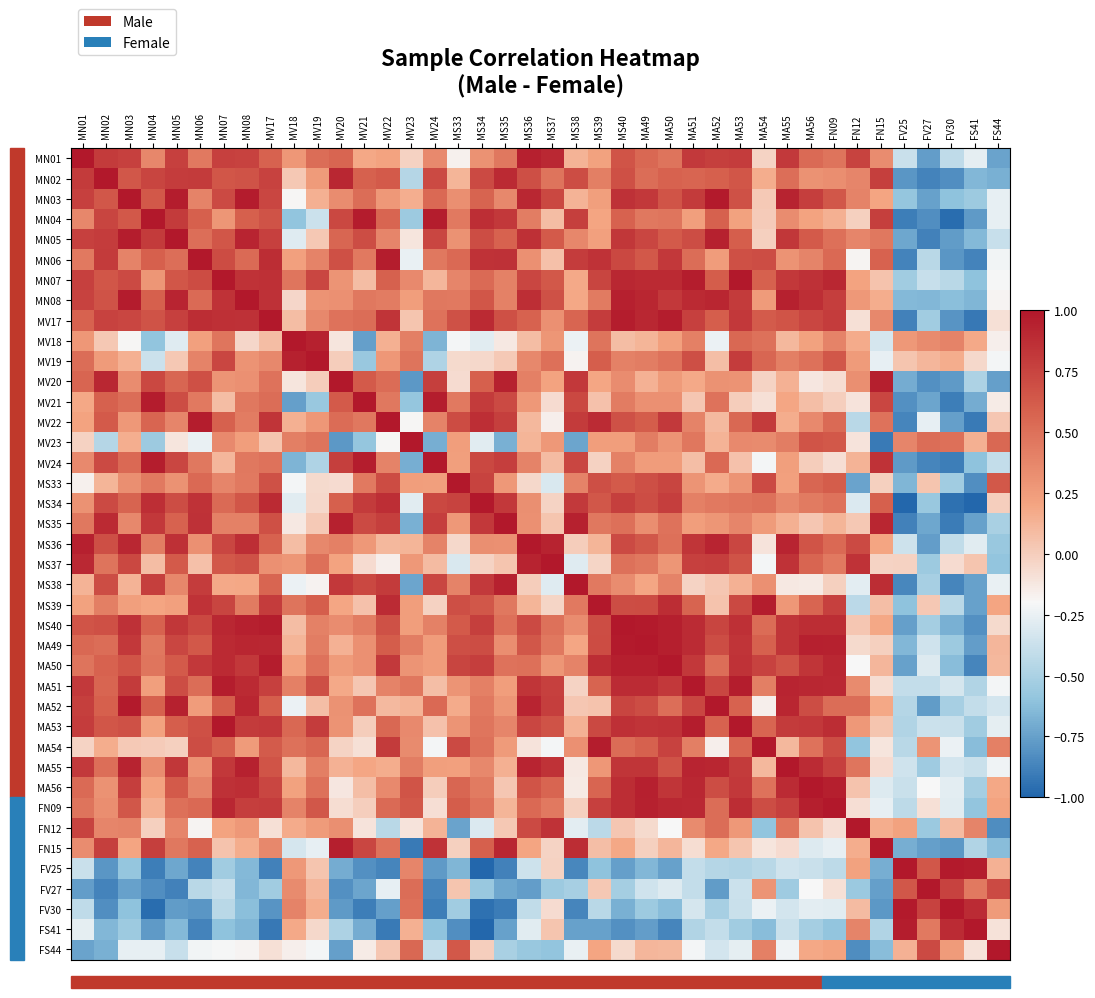

Reading left to right, what are all the values shown in this chart?

MN01: MN01=1.0	MN02=0.8	MN03=0.8	MN04=0.4	MN05=0.8	MN06=0.5	MN07=0.8	MN08=0.8	MV17=0.6	MV18=0.3	MV19=0.5	MV20=0.6	MV21=0.2	MV22=0.2	MV23=-0.0	MV24=0.4	MS33=-0.2	MS34=0.3	MS35=0.5	MS36=0.9	MS37=0.9	MS38=0.1	MS39=0.2	MS40=0.7	MA49=0.6	MA50=0.5	MA51=0.8	MA52=0.8	MA53=0.8	MA54=-0.0	MA55=0.8	MA56=0.5	FN09=0.5	FN12=0.8	FN15=0.3	FV25=-0.4	FV27=-0.8	FV30=-0.4	FS41=-0.3	FS44=-0.7
MN02: MN01=0.8	MN02=1.0	MN03=0.6	MN04=0.7	MN05=0.8	MN06=0.8	MN07=0.7	MN08=0.7	MV17=0.8	MV18=0.0	MV19=0.3	MV20=0.9	MV21=0.6	MV22=0.6	MV23=-0.5	MV24=0.7	MS33=0.1	MS34=0.7	MS35=0.9	MS36=0.7	MS37=0.5	MS38=0.7	MS39=0.4	MS40=0.7	MA49=0.5	MA50=0.6	MA51=0.6	MA52=0.6	MA53=0.6	MA54=0.2	MA55=0.5	MA56=0.3	FN09=0.3	FN12=0.4	FN15=0.8	FV25=-0.8	FV27=-0.9	FV30=-0.8	FS41=-0.7	FS44=-0.7
MN03: MN01=0.8	MN02=0.6	MN03=1.0	MN04=0.6	MN05=1.0	MN06=0.4	MN07=0.7	MN08=1.0	MV17=0.7	MV18=-0.2	MV19=0.1	MV20=0.3	MV21=0.5	MV22=0.3	MV23=0.2	MV24=0.5	MS33=0.3	MS34=0.6	MS35=0.4	MS36=0.9	MS37=0.7	MS38=0.1	MS39=0.2	MS40=0.9	MA49=0.8	MA50=0.7	MA51=0.8	MA52=1.0	MA53=0.7	MA54=0.0	MA55=0.9	MA56=0.8	FN09=0.6	FN12=0.4	FN15=0.2	FV25=-0.6	FV27=-0.7	FV30=-0.6	FS41=-0.6	FS44=-0.3
MN04: MN01=0.4	MN02=0.7	MN03=0.6	MN04=1.0	MN05=0.8	MN06=0.6	MN07=0.3	MN08=0.6	MV17=0.7	MV18=-0.6	MV19=-0.4	MV20=0.7	MV21=1.0	MV22=0.6	MV23=-0.5	MV24=1.0	MS33=0.4	MS34=0.9	MS35=0.8	MS36=0.4	MS37=0.1	MS38=0.8	MS39=0.2	MS40=0.6	MA49=0.5	MA50=0.5	MA51=0.2	MA52=0.6	MA53=0.2	MA54=0.0	MA55=0.3	MA56=0.2	FN09=0.1	FN12=-0.0	FN15=0.8	FV25=-0.9	FV27=-0.8	FV30=-1.0	FS41=-0.8	FS44=-0.3
MN05: MN01=0.8	MN02=0.8	MN03=1.0	MN04=0.8	MN05=1.0	MN06=0.5	MN07=0.7	MN08=0.9	MV17=0.8	MV18=-0.3	MV19=0.0	MV20=0.6	MV21=0.7	MV22=0.4	MV23=-0.1	MV24=0.7	MS33=0.3	MS34=0.7	MS35=0.6	MS36=0.9	MS37=0.6	MS38=0.4	MS39=0.2	MS40=0.8	MA49=0.7	MA50=0.6	MA51=0.7	MA52=0.9	MA53=0.6	MA54=-0.0	MA55=0.8	MA56=0.6	FN09=0.5	FN12=0.4	FN15=0.5	FV25=-0.7	FV27=-0.9	FV30=-0.8	FS41=-0.6	FS44=-0.4
MN06: MN01=0.5	MN02=0.8	MN03=0.4	MN04=0.6	MN05=0.5	MN06=1.0	MN07=0.7	MN08=0.5	MV17=0.9	MV18=0.2	MV19=0.4	MV20=0.7	MV21=0.5	MV22=1.0	MV23=-0.3	MV24=0.5	MS33=0.5	MS34=0.9	MS35=0.9	MS36=0.3	MS37=0.1	MS38=0.8	MS39=0.8	MS40=0.7	MA49=0.6	MA50=0.8	MA51=0.5	MA52=0.2	MA53=0.7	MA54=0.7	MA55=0.3	MA56=0.4	FN09=0.5	FN12=-0.2	FN15=0.6	FV25=-0.9	FV27=-0.4	FV30=-0.8	FS41=-0.9	FS44=-0.2
MN07: MN01=0.8	MN02=0.7	MN03=0.7	MN04=0.3	MN05=0.7	MN06=0.7	MN07=1.0	MN08=0.8	MV17=0.9	MV18=0.5	MV19=0.7	MV20=0.3	MV21=0.1	MV22=0.6	MV23=0.4	MV24=0.1	MS33=0.4	MS34=0.5	MS35=0.4	MS36=0.7	MS37=0.6	MS38=0.2	MS39=0.7	MS40=0.9	MA49=0.9	MA50=0.9	MA51=1.0	MA52=0.6	MA53=1.0	MA54=0.6	MA55=0.8	MA56=0.9	FN09=0.9	FN12=0.2	FN15=0.1	FV25=-0.5	FV27=-0.4	FV30=-0.4	FS41=-0.6	FS44=-0.2
MN08: MN01=0.8	MN02=0.7	MN03=1.0	MN04=0.6	MN05=0.9	MN06=0.5	MN07=0.8	MN08=1.0	MV17=0.9	MV18=-0.0	MV19=0.3	MV20=0.3	MV21=0.5	MV22=0.4	MV23=0.2	MV24=0.5	MS33=0.5	MS34=0.7	MS35=0.4	MS36=0.9	MS37=0.7	MS38=0.2	MS39=0.4	MS40=0.9	MA49=0.9	MA50=0.8	MA51=0.9	MA52=0.9	MA53=0.8	MA54=0.3	MA55=0.9	MA56=0.9	FN09=0.8	FN12=0.3	FN15=0.2	FV25=-0.6	FV27=-0.7	FV30=-0.6	FS41=-0.7	FS44=-0.2
MV17: MN01=0.6	MN02=0.8	MN03=0.7	MN04=0.7	MN05=0.8	MN06=0.9	MN07=0.9	MN08=0.9	MV17=1.0	MV18=0.1	MV19=0.4	MV20=0.5	MV21=0.5	MV22=0.8	MV23=0.0	MV24=0.5	MS33=0.7	MS34=0.9	MS35=0.7	MS36=0.6	MS37=0.3	MS38=0.6	MS39=0.8	MS40=1.0	MA49=0.9	MA50=1.0	MA51=0.8	MA52=0.6	MA53=0.8	MA54=0.6	MA55=0.7	MA56=0.7	FN09=0.8	FN12=-0.1	FN15=0.4	FV25=-0.9	FV27=-0.5	FV30=-0.8	FS41=-0.9	FS44=-0.1
MV18: MN01=0.3	MN02=0.0	MN03=-0.2	MN04=-0.6	MN05=-0.3	MN06=0.2	MN07=0.5	MN08=-0.0	MV17=0.1	MV18=1.0	MV19=0.9	MV20=-0.1	MV21=-0.8	MV22=0.1	MV23=0.4	MV24=-0.7	MS33=-0.2	MS34=-0.3	MS35=-0.1	MS36=0.1	MS37=0.3	MS38=-0.2	MS39=0.5	MS40=0.1	MA49=0.1	MA50=0.2	MA51=0.4	MA52=-0.2	MA53=0.5	MA54=0.5	MA55=0.1	MA56=0.2	FN09=0.4	FN12=0.2	FN15=-0.3	FV25=0.3	FV27=0.4	FV30=0.4	FS41=0.2	FS44=-0.2
MV19: MN01=0.5	MN02=0.3	MN03=0.1	MN04=-0.4	MN05=0.0	MN06=0.4	MN07=0.7	MN08=0.3	MV17=0.4	MV18=0.9	MV19=1.0	MV20=0.0	MV21=-0.6	MV22=0.3	MV23=0.5	MV24=-0.5	MS33=-0.1	MS34=-0.1	MS35=0.0	MS36=0.4	MS37=0.5	MS38=-0.2	MS39=0.6	MS40=0.4	MA49=0.4	MA50=0.5	MA51=0.7	MA52=0.1	MA53=0.8	MA54=0.6	MA55=0.4	MA56=0.5	FN09=0.6	FN12=0.3	FN15=-0.3	FV25=0.0	FV27=0.1	FV30=0.2	FS41=-0.1	FS44=-0.2
MV20: MN01=0.6	MN02=0.9	MN03=0.3	MN04=0.7	MN05=0.6	MN06=0.7	MN07=0.3	MN08=0.3	MV17=0.5	MV18=-0.1	MV19=0.0	MV20=1.0	MV21=0.6	MV22=0.5	MV23=-0.8	MV24=0.8	MS33=-0.1	MS34=0.6	MS35=0.9	MS36=0.4	MS37=0.2	MS38=0.8	MS39=0.2	MS40=0.3	MA49=0.1	MA50=0.3	MA51=0.2	MA52=0.3	MA53=0.3	MA54=-0.0	MA55=0.1	MA56=-0.1	FN09=-0.1	FN12=0.3	FN15=1.0	FV25=-0.7	FV27=-0.8	FV30=-0.8	FS41=-0.5	FS44=-0.8
MV21: MN01=0.2	MN02=0.6	MN03=0.5	MN04=1.0	MN05=0.7	MN06=0.5	MN07=0.1	MN08=0.5	MV17=0.5	MV18=-0.8	MV19=-0.6	MV20=0.6	MV21=1.0	MV22=0.5	MV23=-0.6	MV24=1.0	MS33=0.4	MS34=0.8	MS35=0.7	MS36=0.3	MS37=-0.1	MS38=0.7	MS39=0.1	MS40=0.4	MA49=0.3	MA50=0.3	MA51=0.0	MA52=0.5	MA53=0.0	MA54=-0.1	MA55=0.2	MA56=0.1	FN09=-0.0	FN12=-0.1	FN15=0.7	FV25=-0.8	FV27=-0.7	FV30=-0.9	FS41=-0.7	FS44=-0.1
MV22: MN01=0.2	MN02=0.6	MN03=0.3	MN04=0.6	MN05=0.4	MN06=1.0	MN07=0.6	MN08=0.4	MV17=0.8	MV18=0.1	MV19=0.3	MV20=0.5	MV21=0.5	MV22=1.0	MV23=-0.2	MV24=0.4	MS33=0.7	MS34=0.9	MS35=0.8	MS36=0.1	MS37=-0.2	MS38=0.8	MS39=0.9	MS40=0.7	MA49=0.6	MA50=0.8	MA51=0.4	MA52=0.1	MA53=0.6	MA54=0.8	MA55=0.2	MA56=0.4	FN09=0.5	FN12=-0.4	FN15=0.5	FV25=-0.9	FV27=-0.3	FV30=-0.8	FS41=-0.9	FS44=0.0
MV23: MN01=-0.0	MN02=-0.5	MN03=0.2	MN04=-0.5	MN05=-0.1	MN06=-0.3	MN07=0.4	MN08=0.2	MV17=0.0	MV18=0.4	MV19=0.5	MV20=-0.8	MV21=-0.6	MV22=-0.2	MV23=1.0	MV24=-0.7	MS33=0.2	MS34=-0.3	MS35=-0.7	MS36=0.1	MS37=0.3	MS38=-0.7	MS39=0.2	MS40=0.2	MA49=0.4	MA50=0.3	MA51=0.5	MA52=0.1	MA53=0.4	MA54=0.3	MA55=0.4	MA56=0.7	FN09=0.6	FN12=-0.1	FN15=-0.9	FV25=0.4	FV27=0.5	FV30=0.5	FS41=0.1	FS44=0.6
MV24: MN01=0.4	MN02=0.7	MN03=0.5	MN04=1.0	MN05=0.7	MN06=0.5	MN07=0.1	MN08=0.5	MV17=0.5	MV18=-0.7	MV19=-0.5	MV20=0.8	MV21=1.0	MV22=0.4	MV23=-0.7	MV24=1.0	MS33=0.2	MS34=0.7	MS35=0.8	MS36=0.4	MS37=0.1	MS38=0.7	MS39=-0.0	MS40=0.4	MA49=0.2	MA50=0.2	MA51=0.1	MA52=0.5	MA53=0.1	MA54=-0.2	MA55=0.2	MA56=0.0	FN09=-0.1	FN12=0.1	FN15=0.8	FV25=-0.8	FV27=-0.9	FV30=-0.9	FS41=-0.6	FS44=-0.4
MS33: MN01=-0.2	MN02=0.1	MN03=0.3	MN04=0.4	MN05=0.3	MN06=0.5	MN07=0.4	MN08=0.5	MV17=0.7	MV18=-0.2	MV19=-0.1	MV20=-0.1	MV21=0.4	MV22=0.7	MV23=0.2	MV24=0.2	MS33=1.0	MS34=0.8	MS35=0.3	MS36=-0.0	MS37=-0.3	MS38=0.4	MS39=0.7	MS40=0.6	MA49=0.7	MA50=0.7	MA51=0.3	MA52=0.2	MA53=0.3	MA54=0.7	MA55=0.2	MA56=0.6	FN09=0.6	FN12=-0.7	FN15=-0.0	FV25=-0.7	FV27=0.0	FV30=-0.5	FS41=-0.8	FS44=0.6
MS34: MN01=0.3	MN02=0.7	MN03=0.6	MN04=0.9	MN05=0.7	MN06=0.9	MN07=0.5	MN08=0.7	MV17=0.9	MV18=-0.3	MV19=-0.1	MV20=0.6	MV21=0.8	MV22=0.9	MV23=-0.3	MV24=0.7	MS33=0.8	MS34=1.0	MS35=0.8	MS36=0.3	MS37=-0.0	MS38=0.8	MS39=0.6	MS40=0.8	MA49=0.7	MA50=0.8	MA51=0.4	MA52=0.4	MA53=0.5	MA54=0.5	MA55=0.4	MA56=0.4	FN09=0.5	FN12=-0.3	FN15=0.6	FV25=-1.0	FV27=-0.6	FV30=-1.0	FS41=-1.0	FS44=-0.0
MS35: MN01=0.5	MN02=0.9	MN03=0.4	MN04=0.8	MN05=0.6	MN06=0.9	MN07=0.4	MN08=0.4	MV17=0.7	MV18=-0.1	MV19=0.0	MV20=0.9	MV21=0.7	MV22=0.8	MV23=-0.7	MV24=0.8	MS33=0.3	MS34=0.8	MS35=1.0	MS36=0.3	MS37=0.0	MS38=0.9	MS39=0.5	MS40=0.5	MA49=0.3	MA50=0.5	MA51=0.2	MA52=0.3	MA53=0.4	MA54=0.3	MA55=0.1	MA56=0.0	FN09=0.1	FN12=0.0	FN15=0.9	FV25=-0.9	FV27=-0.7	FV30=-0.9	FS41=-0.7	FS44=-0.5
MS36: MN01=0.9	MN02=0.7	MN03=0.9	MN04=0.4	MN05=0.9	MN06=0.3	MN07=0.7	MN08=0.9	MV17=0.6	MV18=0.1	MV19=0.4	MV20=0.4	MV21=0.3	MV22=0.1	MV23=0.1	MV24=0.4	MS33=-0.0	MS34=0.3	MS35=0.3	MS36=1.0	MS37=0.9	MS38=0.0	MS39=0.1	MS40=0.7	MA49=0.6	MA50=0.5	MA51=0.8	MA52=0.9	MA53=0.7	MA54=-0.1	MA55=0.9	MA56=0.7	FN09=0.5	FN12=0.7	FN15=0.2	FV25=-0.4	FV27=-0.8	FV30=-0.4	FS41=-0.3	FS44=-0.6
MS37: MN01=0.9	MN02=0.5	MN03=0.7	MN04=0.1	MN05=0.6	MN06=0.1	MN07=0.6	MN08=0.7	MV17=0.3	MV18=0.3	MV19=0.5	MV20=0.2	MV21=-0.1	MV22=-0.2	MV23=0.3	MV24=0.1	MS33=-0.3	MS34=-0.0	MS35=0.0	MS36=0.9	MS37=1.0	MS38=-0.3	MS39=-0.0	MS40=0.5	MA49=0.5	MA50=0.3	MA51=0.8	MA52=0.8	MA53=0.7	MA54=-0.2	MA55=0.9	MA56=0.6	FN09=0.4	FN12=0.8	FN15=-0.0	FV25=-0.0	FV27=-0.6	FV30=-0.1	FS41=0.0	FS44=-0.6
MS38: MN01=0.1	MN02=0.7	MN03=0.1	MN04=0.8	MN05=0.4	MN06=0.8	MN07=0.2	MN08=0.2	MV17=0.6	MV18=-0.2	MV19=-0.2	MV20=0.8	MV21=0.7	MV22=0.8	MV23=-0.7	MV24=0.7	MS33=0.4	MS34=0.8	MS35=0.9	MS36=0.0	MS37=-0.3	MS38=1.0	MS39=0.4	MS40=0.3	MA49=0.2	MA50=0.4	MA51=-0.0	MA52=0.0	MA53=0.1	MA54=0.3	MA55=-0.1	MA56=-0.1	FN09=-0.0	FN12=-0.3	FN15=0.9	FV25=-0.9	FV27=-0.5	FV30=-0.9	FS41=-0.7	FS44=-0.3
MS39: MN01=0.2	MN02=0.4	MN03=0.2	MN04=0.2	MN05=0.2	MN06=0.8	MN07=0.7	MN08=0.4	MV17=0.8	MV18=0.5	MV19=0.6	MV20=0.2	MV21=0.1	MV22=0.9	MV23=0.2	MV24=-0.0	MS33=0.7	MS34=0.6	MS35=0.5	MS36=0.1	MS37=-0.0	MS38=0.4	MS39=1.0	MS40=0.7	MA49=0.7	MA50=0.9	MA51=0.6	MA52=0.0	MA53=0.7	MA54=1.0	MA55=0.3	MA56=0.6	FN09=0.8	FN12=-0.4	FN15=0.1	FV25=-0.6	FV27=0.0	FV30=-0.4	FS41=-0.7	FS44=0.2
MS40: MN01=0.7	MN02=0.7	MN03=0.9	MN04=0.6	MN05=0.8	MN06=0.7	MN07=0.9	MN08=0.9	MV17=1.0	MV18=0.1	MV19=0.4	MV20=0.3	MV21=0.4	MV22=0.7	MV23=0.2	MV24=0.4	MS33=0.6	MS34=0.8	MS35=0.5	MS36=0.7	MS37=0.5	MS38=0.3	MS39=0.7	MS40=1.0	MA49=1.0	MA50=1.0	MA51=0.9	MA52=0.7	MA53=0.9	MA54=0.5	MA55=0.8	MA56=0.9	FN09=0.9	FN12=0.0	FN15=0.2	FV25=-0.8	FV27=-0.5	FV30=-0.7	FS41=-0.8	FS44=-0.1
MA49: MN01=0.6	MN02=0.5	MN03=0.8	MN04=0.5	MN05=0.7	MN06=0.6	MN07=0.9	MN08=0.9	MV17=0.9	MV18=0.1	MV19=0.4	MV20=0.1	MV21=0.3	MV22=0.6	MV23=0.4	MV24=0.2	MS33=0.7	MS34=0.7	MS35=0.3	MS36=0.6	MS37=0.5	MS38=0.2	MS39=0.7	MS40=1.0	MA49=1.0	MA50=1.0	MA51=0.9	MA52=0.7	MA53=0.8	MA54=0.6	MA55=0.8	MA56=0.9	FN09=0.9	FN12=-0.1	FN15=-0.0	FV25=-0.7	FV27=-0.4	FV30=-0.6	FS41=-0.8	FS44=0.1
MA50: MN01=0.5	MN02=0.6	MN03=0.7	MN04=0.5	MN05=0.6	MN06=0.8	MN07=0.9	MN08=0.8	MV17=1.0	MV18=0.2	MV19=0.5	MV20=0.3	MV21=0.3	MV22=0.8	MV23=0.3	MV24=0.2	MS33=0.7	MS34=0.8	MS35=0.5	MS36=0.5	MS37=0.3	MS38=0.4	MS39=0.9	MS40=1.0	MA49=1.0	MA50=1.0	MA51=0.8	MA52=0.5	MA53=0.8	MA54=0.8	MA55=0.7	MA56=0.8	FN09=0.9	FN12=-0.2	FN15=0.1	FV25=-0.7	FV27=-0.3	FV30=-0.6	FS41=-0.9	FS44=0.1
MA51: MN01=0.8	MN02=0.6	MN03=0.8	MN04=0.2	MN05=0.7	MN06=0.5	MN07=1.0	MN08=0.9	MV17=0.8	MV18=0.4	MV19=0.7	MV20=0.2	MV21=0.0	MV22=0.4	MV23=0.5	MV24=0.1	MS33=0.3	MS34=0.4	MS35=0.2	MS36=0.8	MS37=0.8	MS38=-0.0	MS39=0.6	MS40=0.9	MA49=0.9	MA50=0.8	MA51=1.0	MA52=0.7	MA53=1.0	MA54=0.4	MA55=0.9	MA56=0.9	FN09=0.9	FN12=0.3	FN15=-0.1	FV25=-0.4	FV27=-0.4	FV30=-0.3	FS41=-0.5	FS44=-0.2
MA52: MN01=0.8	MN02=0.6	MN03=1.0	MN04=0.6	MN05=0.9	MN06=0.2	MN07=0.6	MN08=0.9	MV17=0.6	MV18=-0.2	MV19=0.1	MV20=0.3	MV21=0.5	MV22=0.1	MV23=0.1	MV24=0.5	MS33=0.2	MS34=0.4	MS35=0.3	MS36=0.9	MS37=0.8	MS38=0.0	MS39=0.0	MS40=0.7	MA49=0.7	MA50=0.5	MA51=0.7	MA52=1.0	MA53=0.6	MA54=-0.2	MA55=0.9	MA56=0.7	FN09=0.5	FN12=0.5	FN15=0.2	FV25=-0.5	FV27=-0.8	FV30=-0.5	FS41=-0.4	FS44=-0.3
MA53: MN01=0.8	MN02=0.6	MN03=0.7	MN04=0.2	MN05=0.6	MN06=0.7	MN07=1.0	MN08=0.8	MV17=0.8	MV18=0.5	MV19=0.8	MV20=0.3	MV21=0.0	MV22=0.6	MV23=0.4	MV24=0.1	MS33=0.3	MS34=0.5	MS35=0.4	MS36=0.7	MS37=0.7	MS38=0.1	MS39=0.7	MS40=0.9	MA49=0.8	MA50=0.8	MA51=1.0	MA52=0.6	MA53=1.0	MA54=0.6	MA55=0.8	MA56=0.8	FN09=0.9	FN12=0.3	FN15=0.0	FV25=-0.5	FV27=-0.4	FV30=-0.4	FS41=-0.5	FS44=-0.3
MA54: MN01=-0.0	MN02=0.2	MN03=0.0	MN04=0.0	MN05=-0.0	MN06=0.7	MN07=0.6	MN08=0.3	MV17=0.6	MV18=0.5	MV19=0.6	MV20=-0.0	MV21=-0.1	MV22=0.8	MV23=0.3	MV24=-0.2	MS33=0.7	MS34=0.5	MS35=0.3	MS36=-0.1	MS37=-0.2	MS38=0.3	MS39=1.0	MS40=0.5	MA49=0.6	MA50=0.8	MA51=0.4	MA52=-0.2	MA53=0.6	MA54=1.0	MA55=0.1	MA56=0.5	FN09=0.7	FN12=-0.6	FN15=-0.1	FV25=-0.4	FV27=0.3	FV30=-0.2	FS41=-0.6	FS44=0.4
MA55: MN01=0.8	MN02=0.5	MN03=0.9	MN04=0.3	MN05=0.8	MN06=0.3	MN07=0.8	MN08=0.9	MV17=0.7	MV18=0.1	MV19=0.4	MV20=0.1	MV21=0.2	MV22=0.2	MV23=0.4	MV24=0.2	MS33=0.2	MS34=0.4	MS35=0.1	MS36=0.9	MS37=0.9	MS38=-0.1	MS39=0.3	MS40=0.8	MA49=0.8	MA50=0.7	MA51=0.9	MA52=0.9	MA53=0.8	MA54=0.1	MA55=1.0	MA56=0.9	FN09=0.8	FN12=0.5	FN15=-0.1	FV25=-0.4	FV27=-0.5	FV30=-0.3	FS41=-0.4	FS44=-0.2
MA56: MN01=0.5	MN02=0.3	MN03=0.8	MN04=0.2	MN05=0.6	MN06=0.4	MN07=0.9	MN08=0.9	MV17=0.7	MV18=0.2	MV19=0.5	MV20=-0.1	MV21=0.1	MV22=0.4	MV23=0.7	MV24=0.0	MS33=0.6	MS34=0.4	MS35=0.0	MS36=0.7	MS37=0.6	MS38=-0.1	MS39=0.6	MS40=0.9	MA49=0.9	MA50=0.8	MA51=0.9	MA52=0.7	MA53=0.8	MA54=0.5	MA55=0.9	MA56=1.0	FN09=1.0	FN12=0.0	FN15=-0.3	FV25=-0.4	FV27=-0.2	FV30=-0.3	FS41=-0.5	FS44=0.2
FN09: MN01=0.5	MN02=0.3	MN03=0.6	MN04=0.1	MN05=0.5	MN06=0.5	MN07=0.9	MN08=0.8	MV17=0.8	MV18=0.4	MV19=0.6	MV20=-0.1	MV21=-0.0	MV22=0.5	MV23=0.6	MV24=-0.1	MS33=0.6	MS34=0.5	MS35=0.1	MS36=0.5	MS37=0.4	MS38=-0.0	MS39=0.8	MS40=0.9	MA49=0.9	MA50=0.9	MA51=0.9	MA52=0.5	MA53=0.9	MA54=0.7	MA55=0.8	MA56=1.0	FN09=1.0	FN12=-0.1	FN15=-0.3	FV25=-0.4	FV27=-0.1	FV30=-0.3	FS41=-0.6	FS44=0.2
FN12: MN01=0.8	MN02=0.4	MN03=0.4	MN04=-0.0	MN05=0.4	MN06=-0.2	MN07=0.2	MN08=0.3	MV17=-0.1	MV18=0.2	MV19=0.3	MV20=0.3	MV21=-0.1	MV22=-0.4	MV23=-0.1	MV24=0.1	MS33=-0.7	MS34=-0.3	MS35=0.0	MS36=0.7	MS37=0.8	MS38=-0.3	MS39=-0.4	MS40=0.0	MA49=-0.1	MA50=-0.2	MA51=0.3	MA52=0.5	MA53=0.3	MA54=-0.6	MA55=0.5	MA56=0.0	FN09=-0.1	FN12=1.0	FN15=0.2	FV25=0.2	FV27=-0.6	FV30=0.1	FS41=0.4	FS44=-0.8
FN15: MN01=0.3	MN02=0.8	MN03=0.2	MN04=0.8	MN05=0.5	MN06=0.6	MN07=0.1	MN08=0.2	MV17=0.4	MV18=-0.3	MV19=-0.3	MV20=1.0	MV21=0.7	MV22=0.5	MV23=-0.9	MV24=0.8	MS33=-0.0	MS34=0.6	MS35=0.9	MS36=0.2	MS37=-0.0	MS38=0.9	MS39=0.1	MS40=0.2	MA49=-0.0	MA50=0.1	MA51=-0.1	MA52=0.2	MA53=0.0	MA54=-0.1	MA55=-0.1	MA56=-0.3	FN09=-0.3	FN12=0.2	FN15=1.0	FV25=-0.7	FV27=-0.8	FV30=-0.8	FS41=-0.5	FS44=-0.6
FV25: MN01=-0.4	MN02=-0.8	MN03=-0.6	MN04=-0.9	MN05=-0.7	MN06=-0.9	MN07=-0.5	MN08=-0.6	MV17=-0.9	MV18=0.3	MV19=0.0	MV20=-0.7	MV21=-0.8	MV22=-0.9	MV23=0.4	MV24=-0.8	MS33=-0.7	MS34=-1.0	MS35=-0.9	MS36=-0.4	MS37=-0.0	MS38=-0.9	MS39=-0.6	MS40=-0.8	MA49=-0.7	MA50=-0.7	MA51=-0.4	MA52=-0.5	MA53=-0.5	MA54=-0.4	MA55=-0.4	MA56=-0.4	FN09=-0.4	FN12=0.2	FN15=-0.7	FV25=1.0	FV27=0.6	FV30=1.0	FS41=1.0	FS44=0.1
FV27: MN01=-0.8	MN02=-0.9	MN03=-0.7	MN04=-0.8	MN05=-0.9	MN06=-0.4	MN07=-0.4	MN08=-0.7	MV17=-0.5	MV18=0.4	MV19=0.1	MV20=-0.8	MV21=-0.7	MV22=-0.3	MV23=0.5	MV24=-0.9	MS33=0.0	MS34=-0.6	MS35=-0.7	MS36=-0.8	MS37=-0.6	MS38=-0.5	MS39=0.0	MS40=-0.5	MA49=-0.4	MA50=-0.3	MA51=-0.4	MA52=-0.8	MA53=-0.4	MA54=0.3	MA55=-0.5	MA56=-0.2	FN09=-0.1	FN12=-0.6	FN15=-0.8	FV25=0.6	FV27=1.0	FV30=0.8	FS41=0.4	FS44=0.7
FV30: MN01=-0.4	MN02=-0.8	MN03=-0.6	MN04=-1.0	MN05=-0.8	MN06=-0.8	MN07=-0.4	MN08=-0.6	MV17=-0.8	MV18=0.4	MV19=0.2	MV20=-0.8	MV21=-0.9	MV22=-0.8	MV23=0.5	MV24=-0.9	MS33=-0.5	MS34=-1.0	MS35=-0.9	MS36=-0.4	MS37=-0.1	MS38=-0.9	MS39=-0.4	MS40=-0.7	MA49=-0.6	MA50=-0.6	MA51=-0.3	MA52=-0.5	MA53=-0.4	MA54=-0.2	MA55=-0.3	MA56=-0.3	FN09=-0.3	FN12=0.1	FN15=-0.8	FV25=1.0	FV27=0.8	FV30=1.0	FS41=0.9	FS44=0.3
FS41: MN01=-0.3	MN02=-0.7	MN03=-0.6	MN04=-0.8	MN05=-0.6	MN06=-0.9	MN07=-0.6	MN08=-0.7	MV17=-0.9	MV18=0.2	MV19=-0.1	MV20=-0.5	MV21=-0.7	MV22=-0.9	MV23=0.1	MV24=-0.6	MS33=-0.8	MS34=-1.0	MS35=-0.7	MS36=-0.3	MS37=0.0	MS38=-0.7	MS39=-0.7	MS40=-0.8	MA49=-0.8	MA50=-0.9	MA51=-0.5	MA52=-0.4	MA53=-0.5	MA54=-0.6	MA55=-0.4	MA56=-0.5	FN09=-0.6	FN12=0.4	FN15=-0.5	FV25=1.0	FV27=0.4	FV30=0.9	FS41=1.0	FS44=-0.1
FS44: MN01=-0.7	MN02=-0.7	MN03=-0.3	MN04=-0.3	MN05=-0.4	MN06=-0.2	MN07=-0.2	MN08=-0.2	MV17=-0.1	MV18=-0.2	MV19=-0.2	MV20=-0.8	MV21=-0.1	MV22=0.0	MV23=0.6	MV24=-0.4	MS33=0.6	MS34=-0.0	MS35=-0.5	MS36=-0.6	MS37=-0.6	MS38=-0.3	MS39=0.2	MS40=-0.1	MA49=0.1	MA50=0.1	MA51=-0.2	MA52=-0.3	MA53=-0.3	MA54=0.4	MA55=-0.2	MA56=0.2	FN09=0.2	FN12=-0.8	FN15=-0.6	FV25=0.1	FV27=0.7	FV30=0.3	FS41=-0.1	FS44=1.0